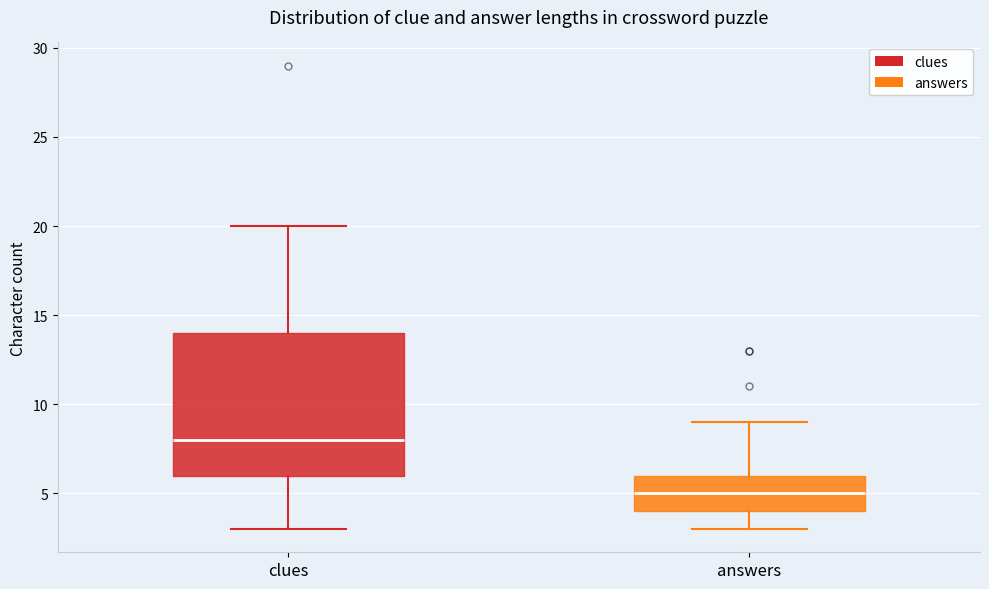

Which box has the highest median line?

clues